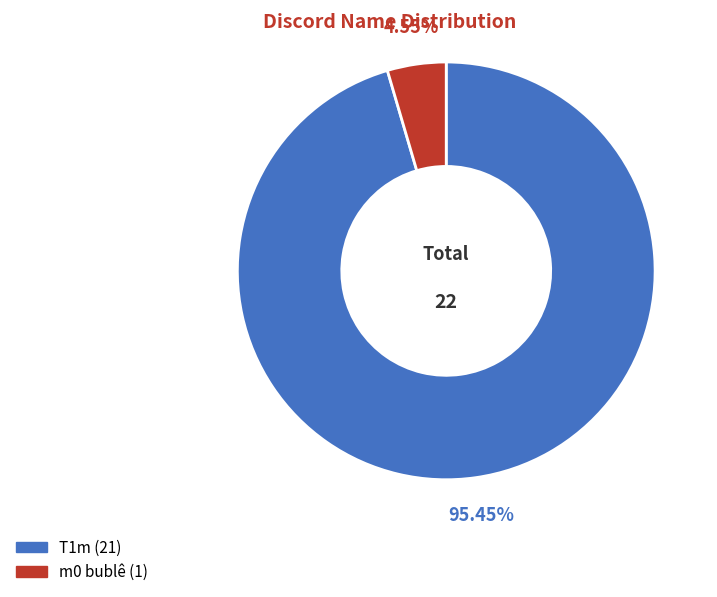

What is the largest slice in the pie chart?

T1m